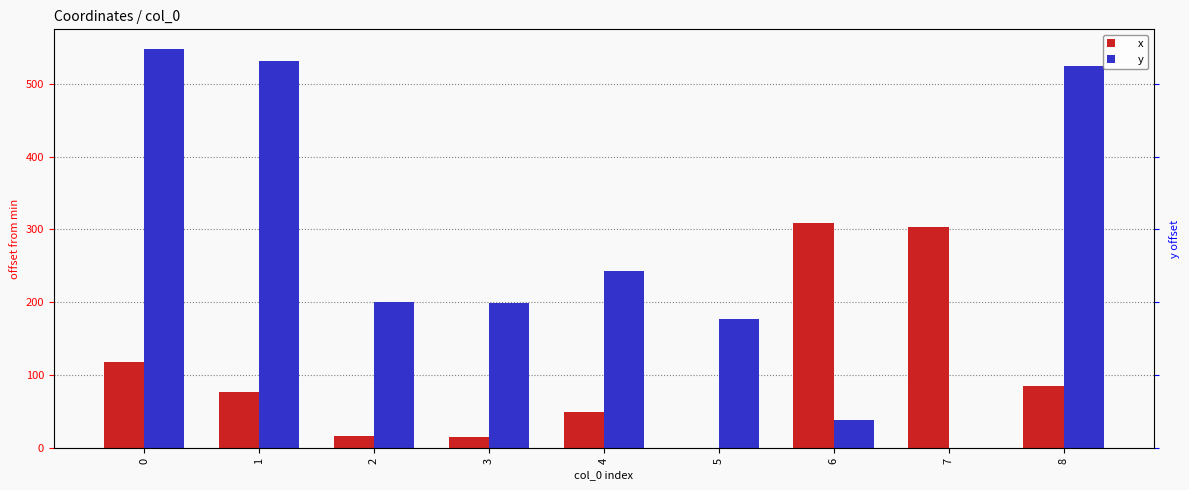

Which series has the widest spread of values?

y